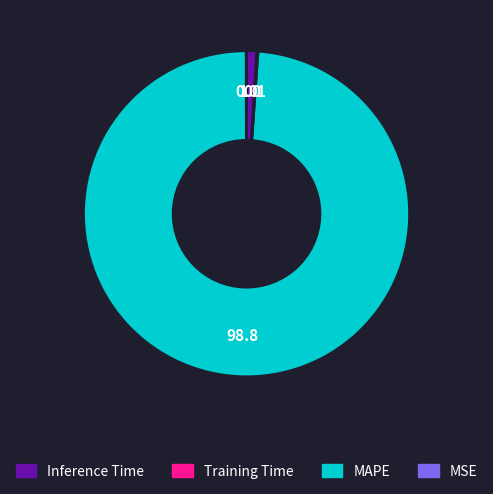

Is there a majority slice in this chart?

Yes